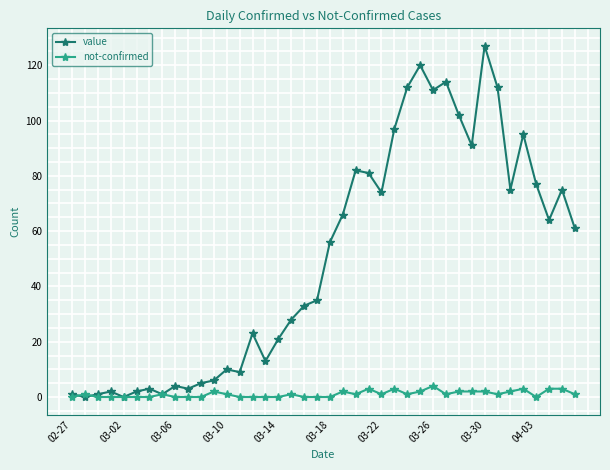

Which series has the largest total across all categories?

value